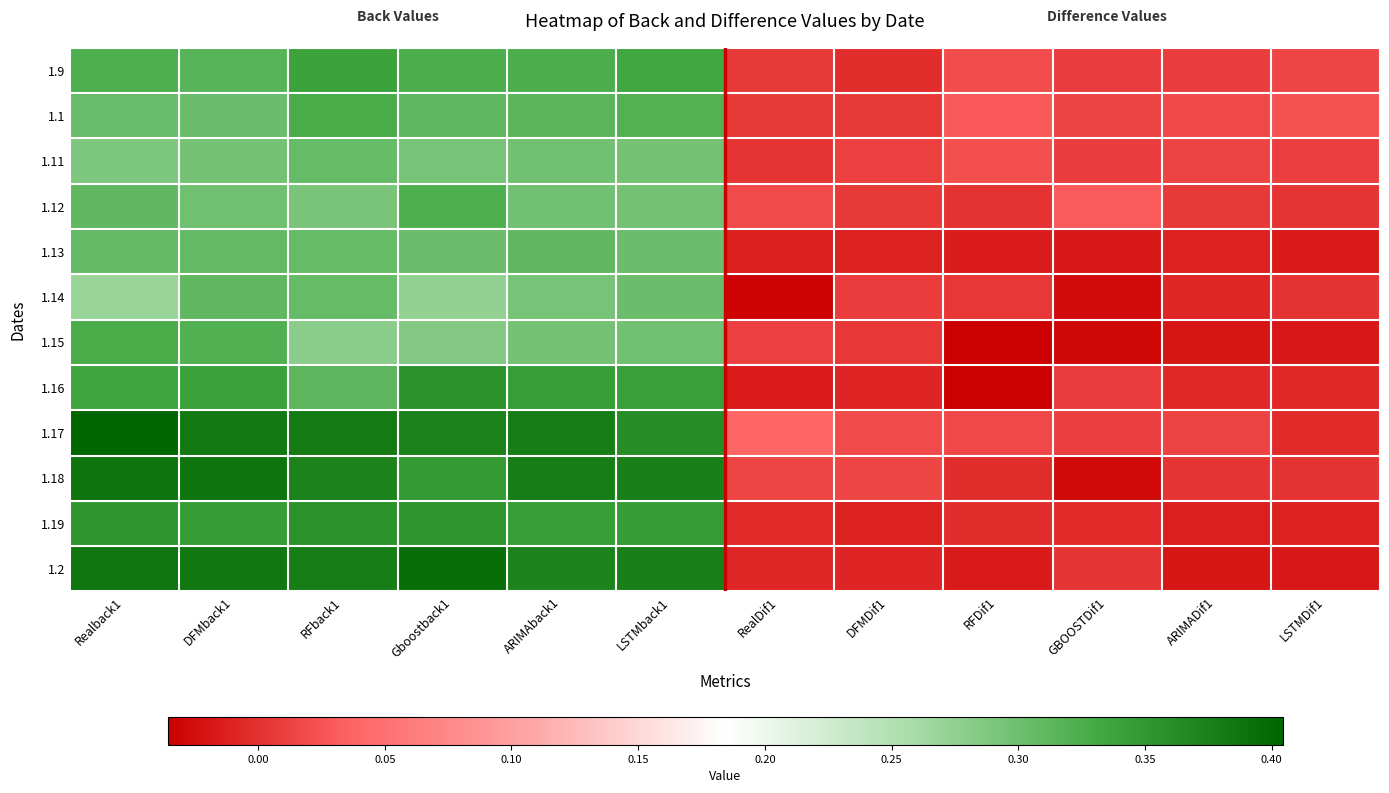

Reading left to right, what are all the values shown in this chart?

1.9: Realback1=0.3	DFMback1=0.3	RFback1=0.3	Gboostback1=0.3	ARIMAback1=0.3	LSTMback1=0.3	RealDif1=0.0	DFMDif1=-0.0	RFDif1=0.0	GBOOSTDif1=0.0	ARIMADif1=0.0	LSTMDif1=0.0
1.1: Realback1=0.3	DFMback1=0.3	RFback1=0.3	Gboostback1=0.3	ARIMAback1=0.3	LSTMback1=0.3	RealDif1=0.0	DFMDif1=0.0	RFDif1=0.0	GBOOSTDif1=0.0	ARIMADif1=0.0	LSTMDif1=0.0
1.11: Realback1=0.3	DFMback1=0.3	RFback1=0.3	Gboostback1=0.3	ARIMAback1=0.3	LSTMback1=0.3	RealDif1=0.0	DFMDif1=0.0	RFDif1=0.0	GBOOSTDif1=0.0	ARIMADif1=0.0	LSTMDif1=0.0
1.12: Realback1=0.3	DFMback1=0.3	RFback1=0.3	Gboostback1=0.3	ARIMAback1=0.3	LSTMback1=0.3	RealDif1=0.0	DFMDif1=0.0	RFDif1=0.0	GBOOSTDif1=0.0	ARIMADif1=0.0	LSTMDif1=0.0
1.13: Realback1=0.3	DFMback1=0.3	RFback1=0.3	Gboostback1=0.3	ARIMAback1=0.3	LSTMback1=0.3	RealDif1=-0.0	DFMDif1=-0.0	RFDif1=-0.0	GBOOSTDif1=-0.0	ARIMADif1=-0.0	LSTMDif1=-0.0
1.14: Realback1=0.3	DFMback1=0.3	RFback1=0.3	Gboostback1=0.3	ARIMAback1=0.3	LSTMback1=0.3	RealDif1=-0.0	DFMDif1=0.0	RFDif1=0.0	GBOOSTDif1=-0.0	ARIMADif1=-0.0	LSTMDif1=0.0
1.15: Realback1=0.3	DFMback1=0.3	RFback1=0.3	Gboostback1=0.3	ARIMAback1=0.3	LSTMback1=0.3	RealDif1=0.0	DFMDif1=0.0	RFDif1=-0.0	GBOOSTDif1=-0.0	ARIMADif1=-0.0	LSTMDif1=-0.0
1.16: Realback1=0.3	DFMback1=0.3	RFback1=0.3	Gboostback1=0.4	ARIMAback1=0.3	LSTMback1=0.3	RealDif1=-0.0	DFMDif1=-0.0	RFDif1=-0.0	GBOOSTDif1=0.0	ARIMADif1=-0.0	LSTMDif1=-0.0
1.17: Realback1=0.4	DFMback1=0.4	RFback1=0.4	Gboostback1=0.4	ARIMAback1=0.4	LSTMback1=0.4	RealDif1=0.0	DFMDif1=0.0	RFDif1=0.0	GBOOSTDif1=0.0	ARIMADif1=0.0	LSTMDif1=-0.0
1.18: Realback1=0.4	DFMback1=0.4	RFback1=0.4	Gboostback1=0.3	ARIMAback1=0.4	LSTMback1=0.4	RealDif1=0.0	DFMDif1=0.0	RFDif1=-0.0	GBOOSTDif1=-0.0	ARIMADif1=0.0	LSTMDif1=0.0
1.19: Realback1=0.4	DFMback1=0.3	RFback1=0.4	Gboostback1=0.4	ARIMAback1=0.3	LSTMback1=0.3	RealDif1=-0.0	DFMDif1=-0.0	RFDif1=-0.0	GBOOSTDif1=-0.0	ARIMADif1=-0.0	LSTMDif1=-0.0
1.2: Realback1=0.4	DFMback1=0.4	RFback1=0.4	Gboostback1=0.4	ARIMAback1=0.4	LSTMback1=0.4	RealDif1=-0.0	DFMDif1=-0.0	RFDif1=-0.0	GBOOSTDif1=0.0	ARIMADif1=-0.0	LSTMDif1=-0.0